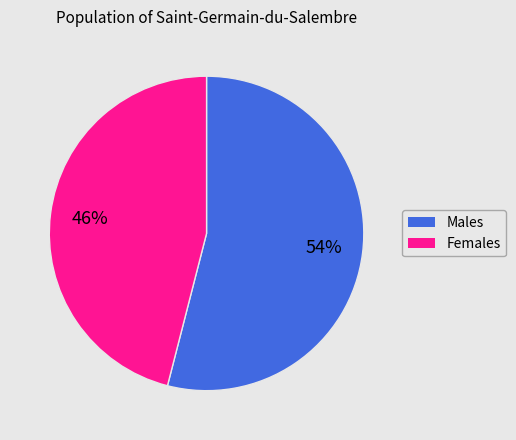

To the nearest percent, what is the average slice percentage?

50%